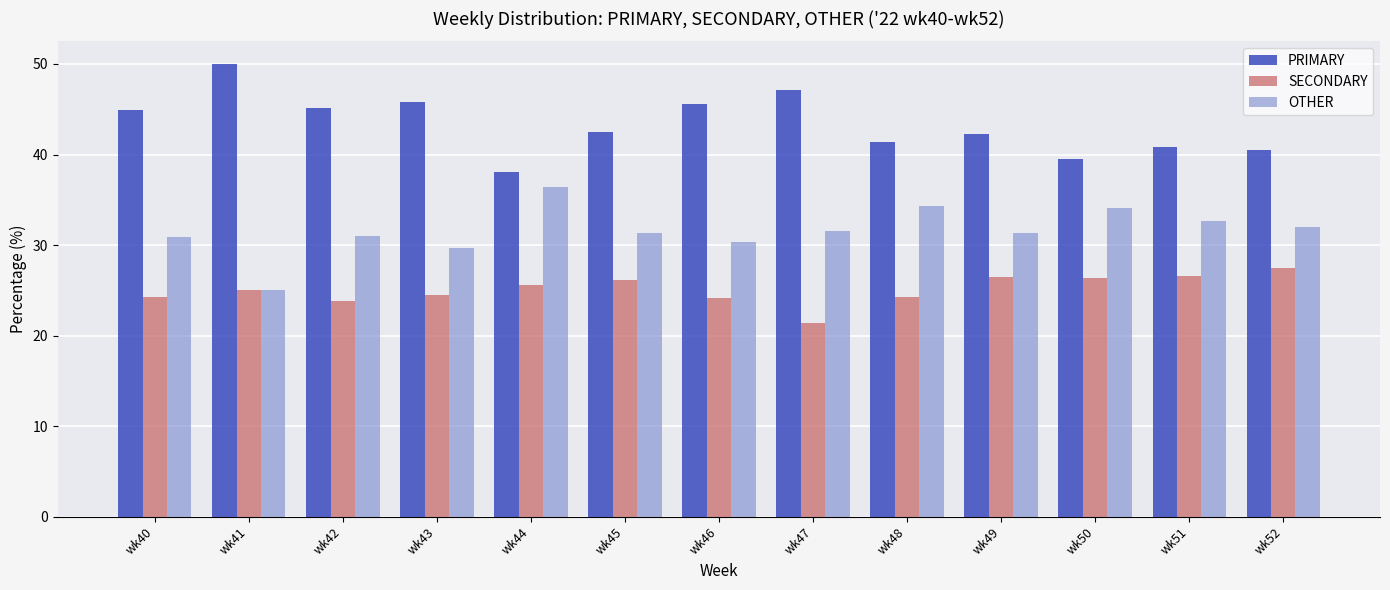

The value of PRIMARY at wk46 is 45.5. True or false?

True